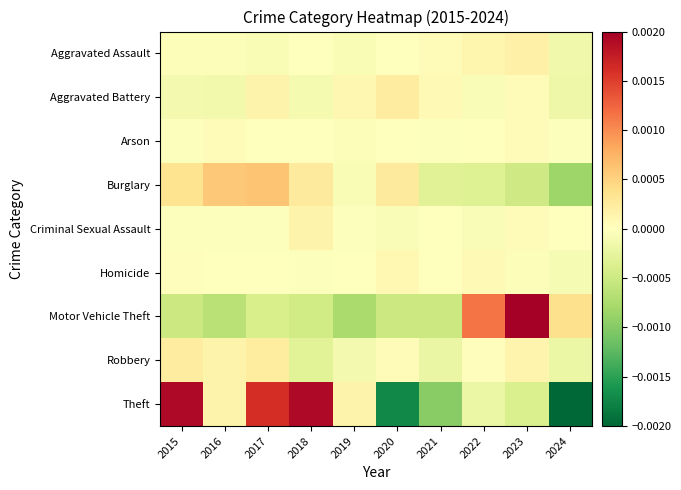

At how many categories does at least one series exceed 0?

10